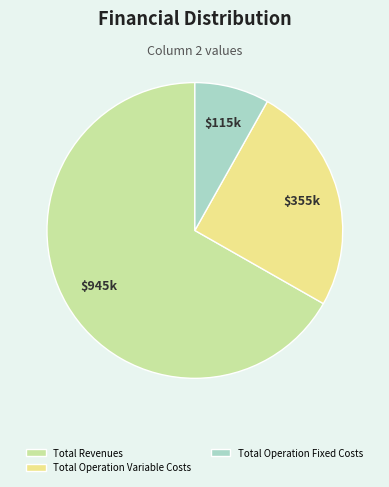

True or false: Total Revenues accounts for 67% of the total.

True